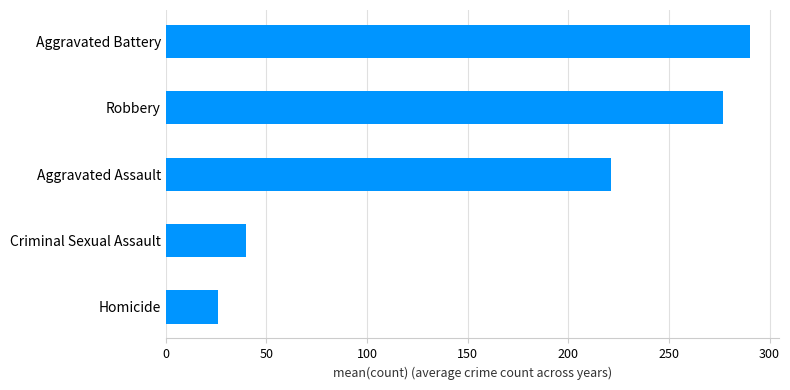

The value at Homicide is 35.3. True or false?

False